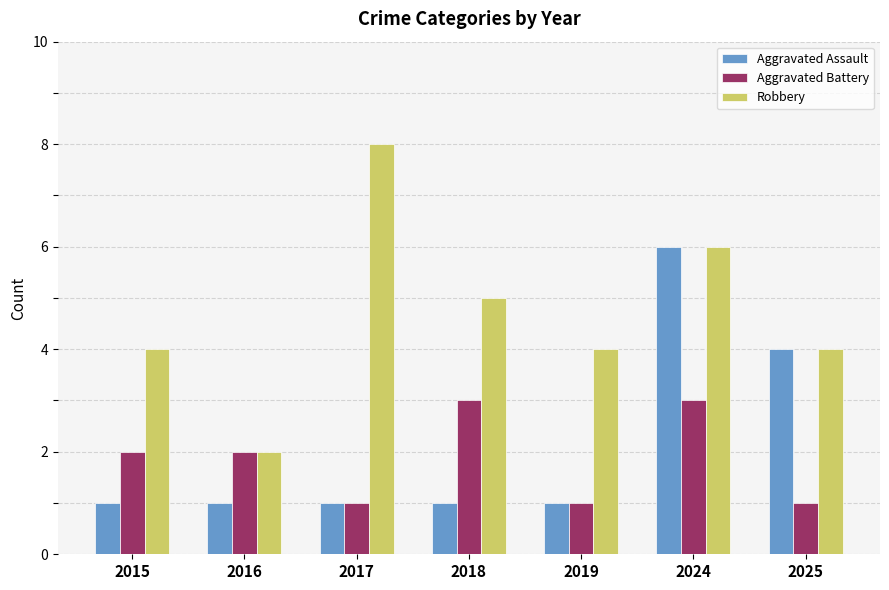

Reading right to left, transcribe all the data shown in this chart.

Aggravated Assault: 4	6	1	1	1	1	1
Aggravated Battery: 1	3	1	3	1	2	2
Robbery: 4	6	4	5	8	2	4